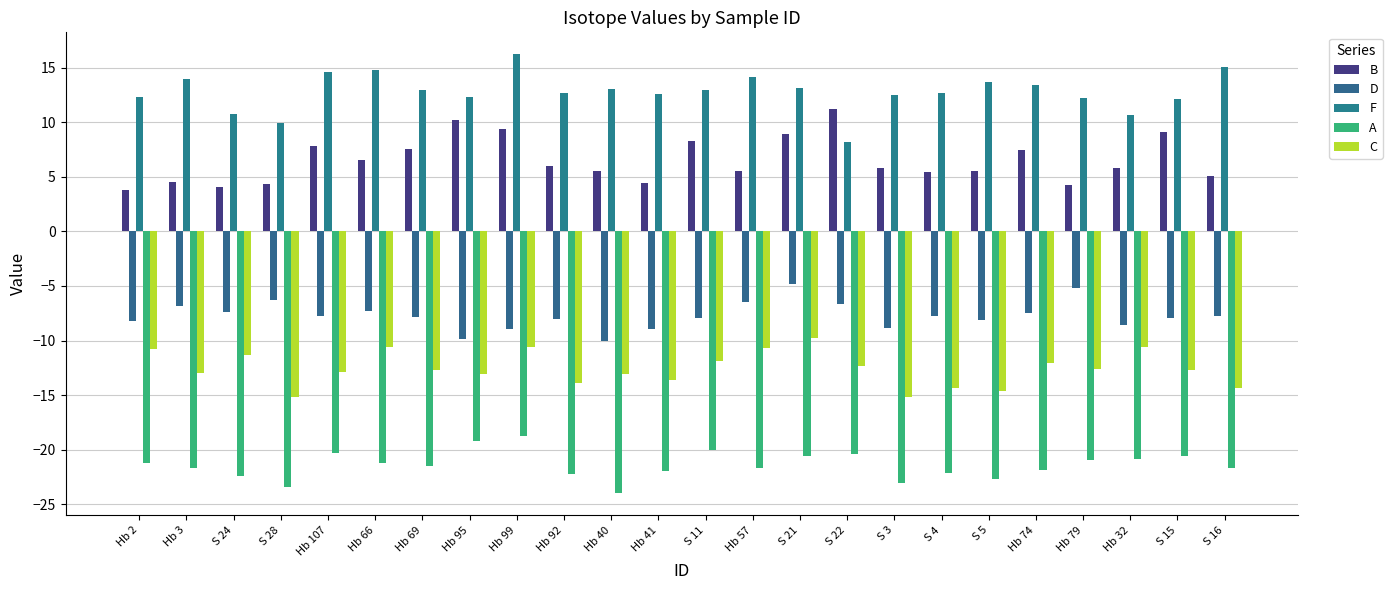

What is the value of the C bar at the 6th from the left?

-10.6